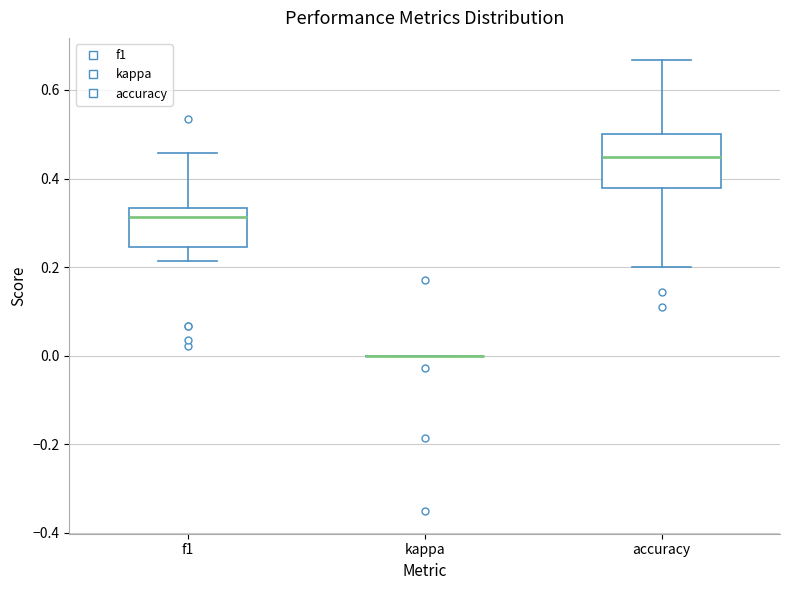

Reading left to right, read every box against the y-axis: the position of its median line, the range the box covers, and the ends of its whiskers. The values are not printed on the chart, so give them approximately, as read against the axis.

f1: median 0.32, box 0.24 to 0.34, whiskers 0.22 to 0.46
kappa: box collapsed to a line at 0.00, whiskers 0.00 to 0.00
accuracy: median 0.44, box 0.38 to 0.50, whiskers 0.20 to 0.66